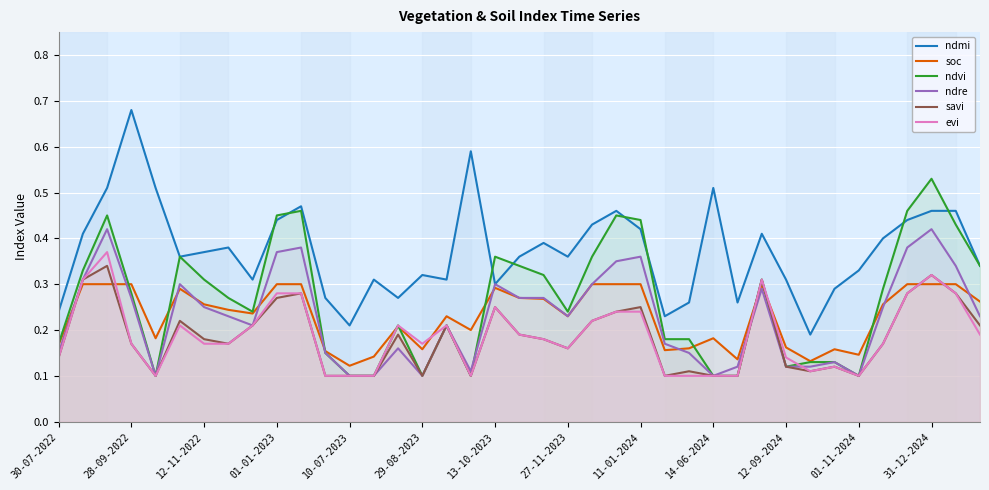

How many lines are shown in the chart?

6